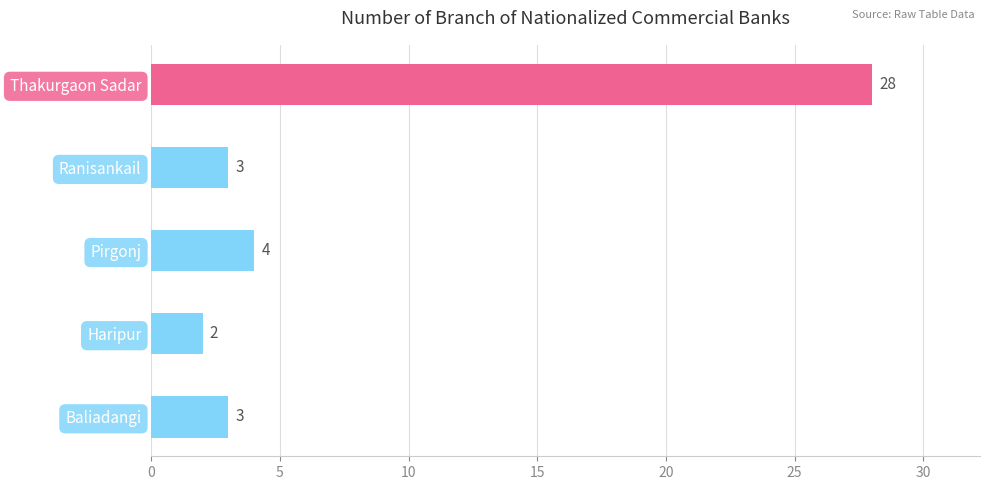

What is the average value?

8